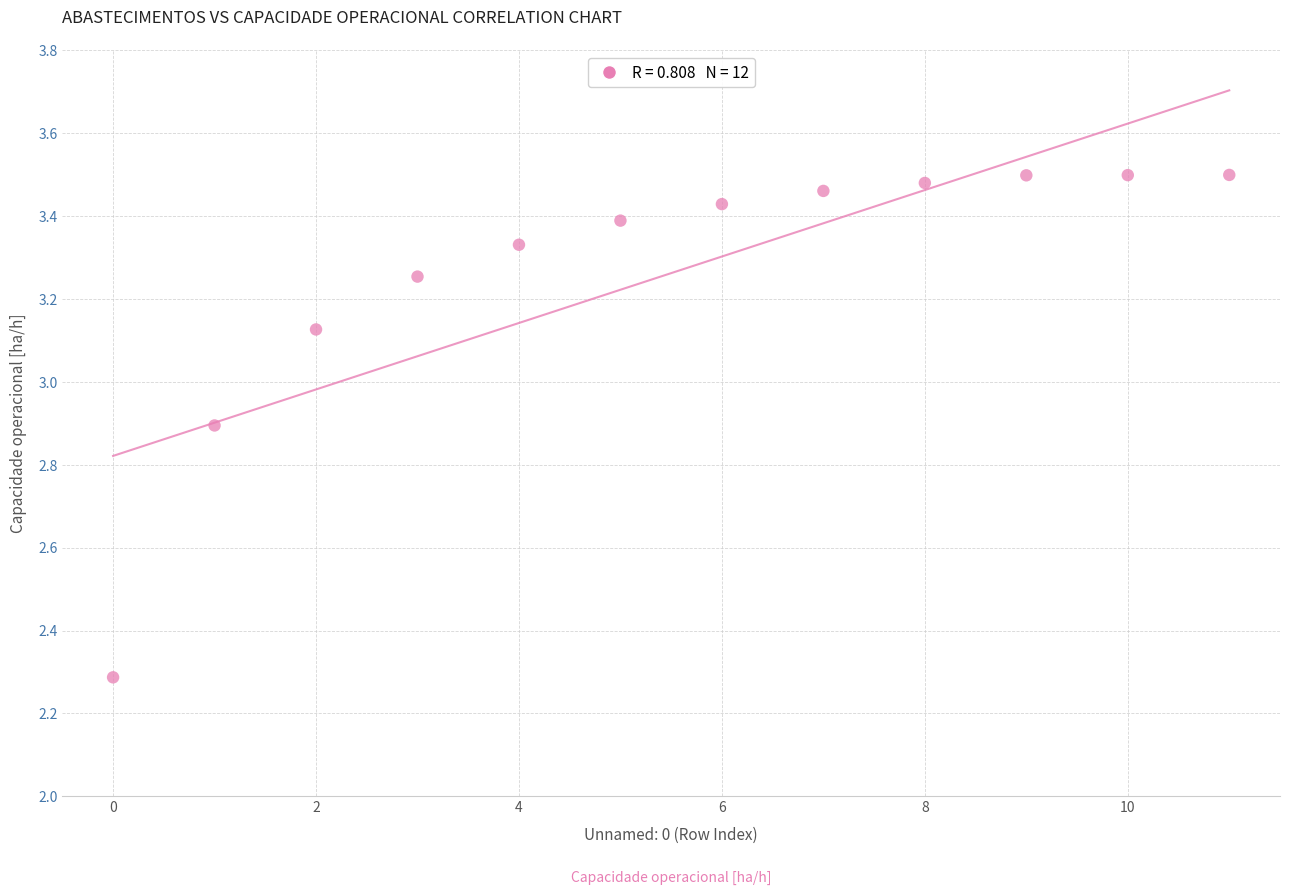

What Y value in the scatter plot is closest to 2?

2.3